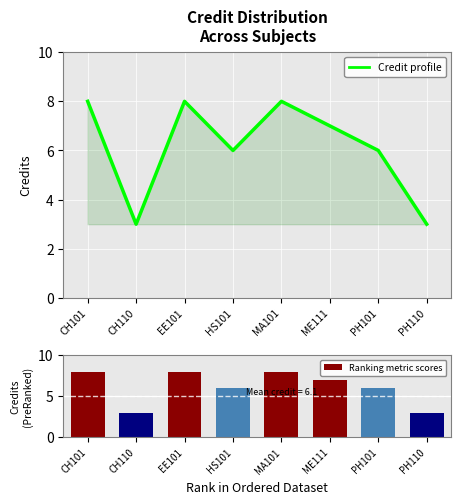

What is the value of the Credit profile bar at the 3rd from the left?

8